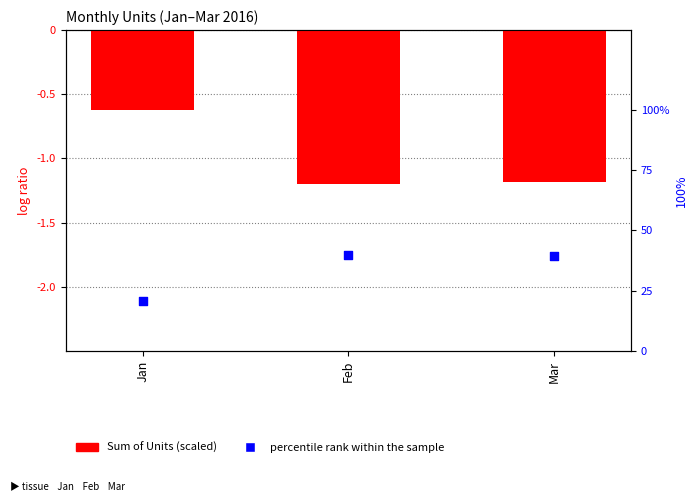

Which series reaches the maximum Y coordinate?

percentile rank within the sample